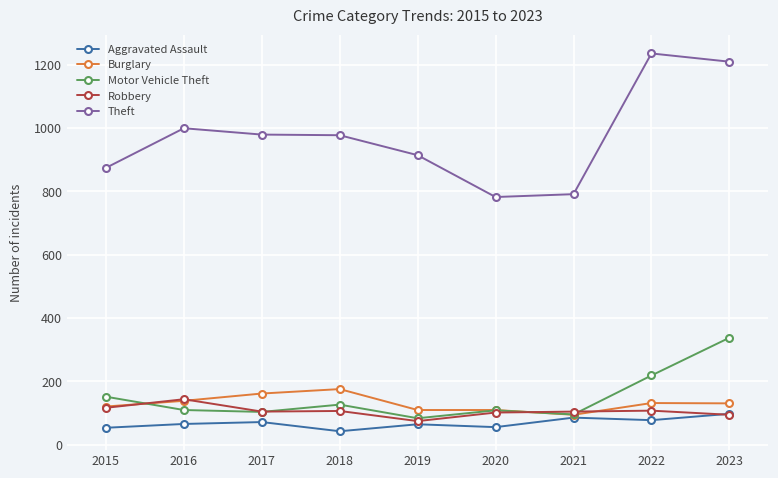

True or false: Burglary has a value of 20 at 2021.

False